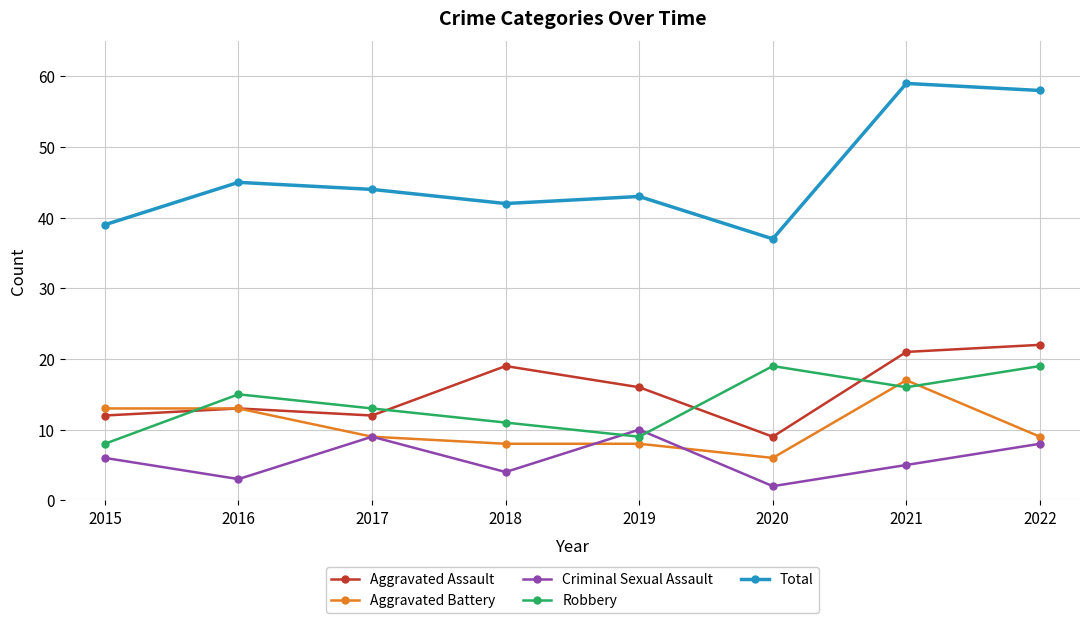

At which label is Criminal Sexual Assault closest to 6?

2015